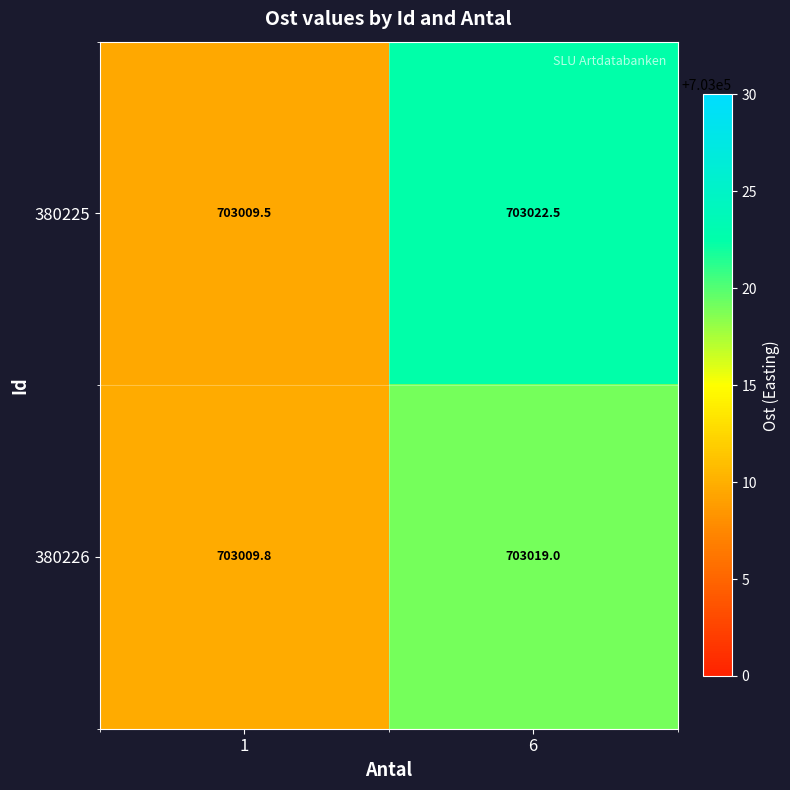

List the series in order of their overall mean, lowest first.

380226, 380225